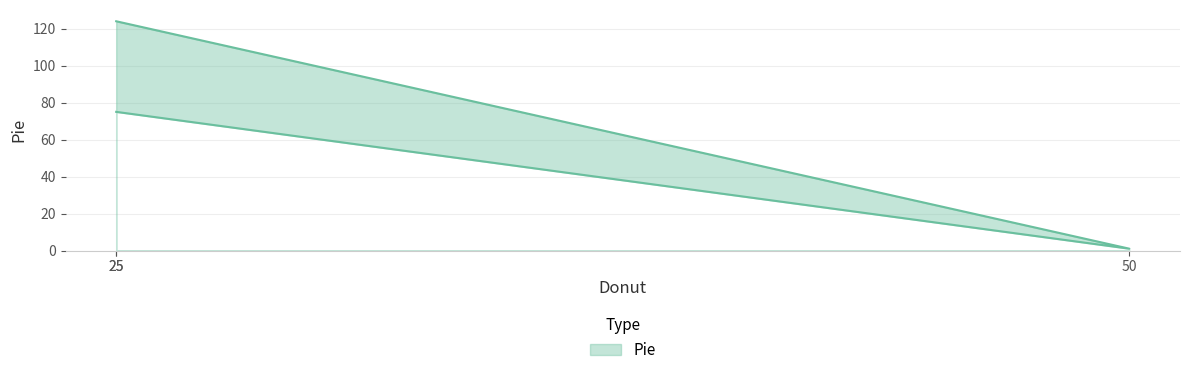

What is the difference between the maximum and minimum values?

123